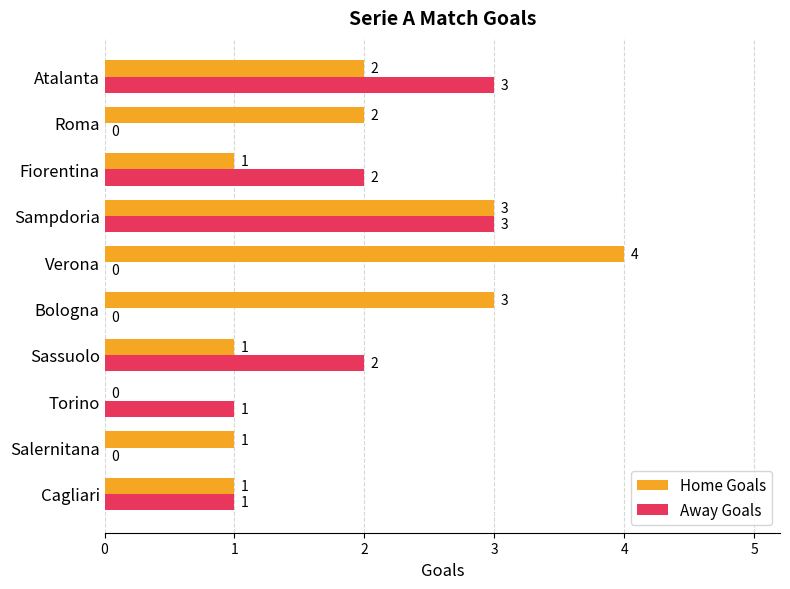

True or false: Away Goals has a value of 1 at Cagliari.

True